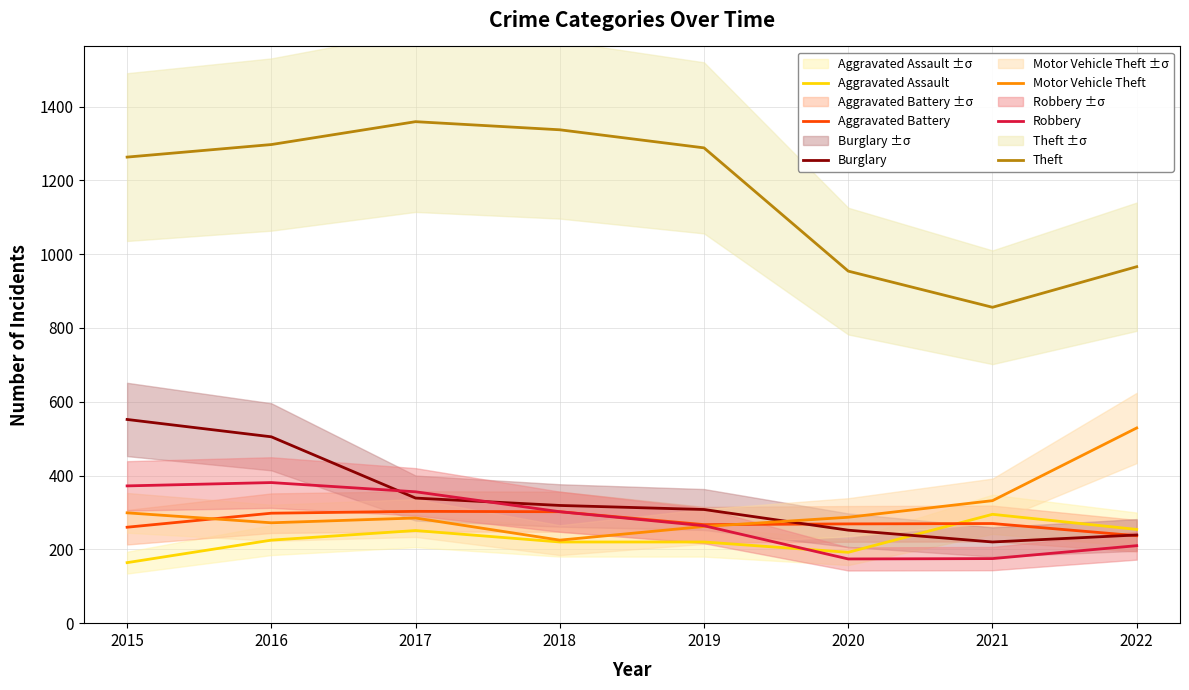

What is the minimum value for Aggravated Battery?

237